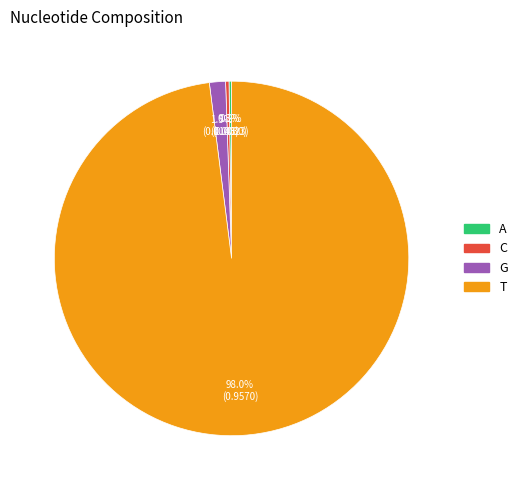

Which category has the biggest portion of the pie?

T